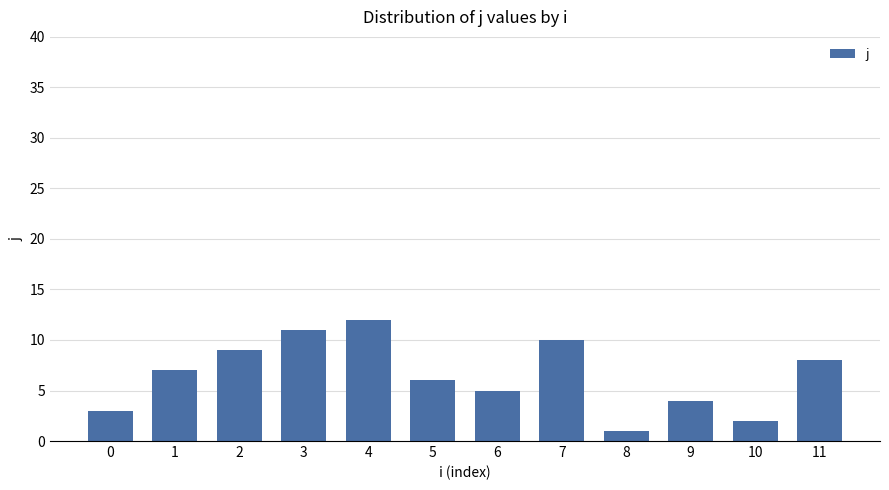

What is the change in value from 0 to 8?

-2